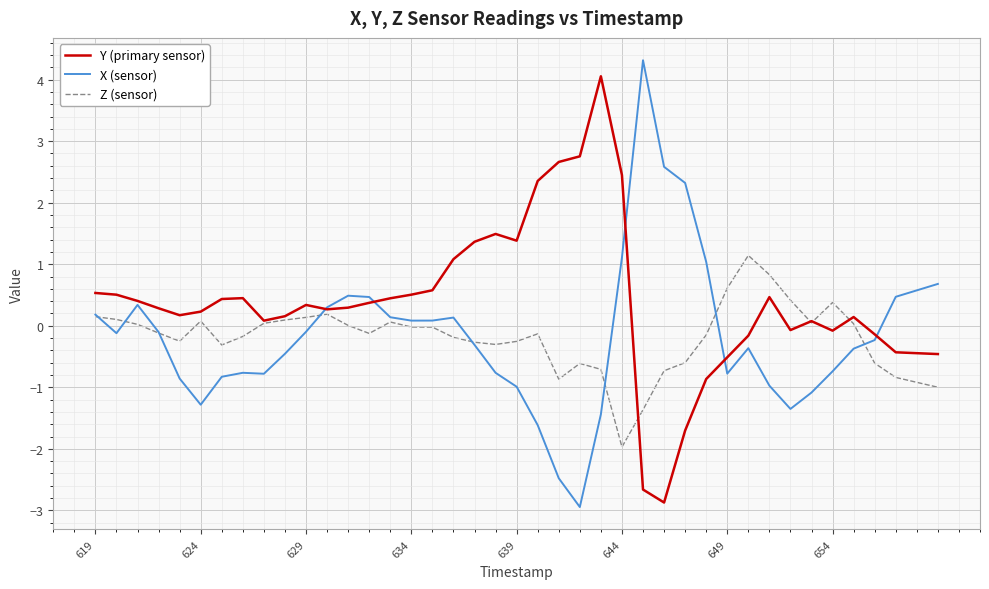

How many lines are shown in the chart?

3